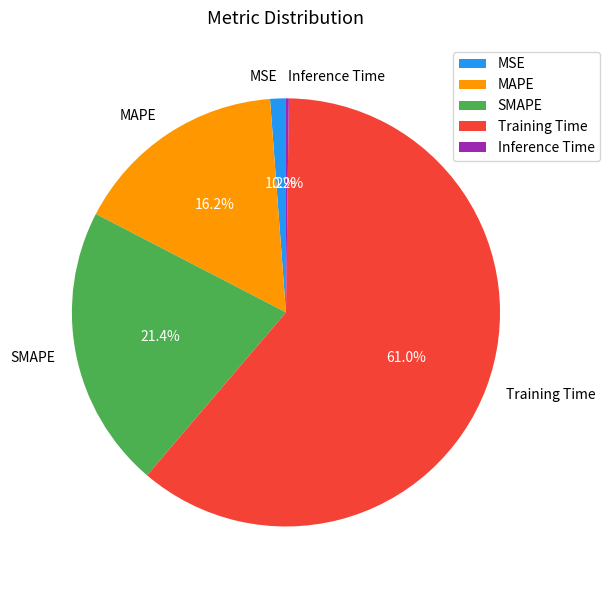

Between SMAPE and MAPE, which is larger?

SMAPE